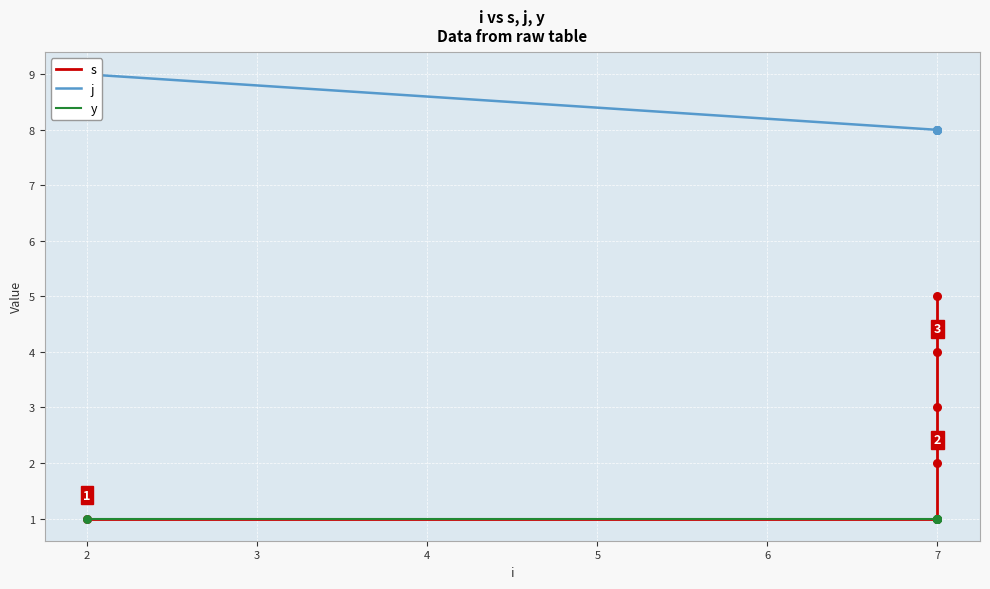

Which series has the largest total across all categories?

j